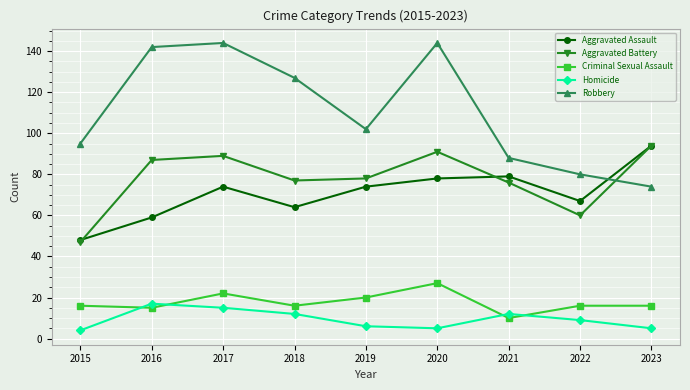

True or false: Criminal Sexual Assault and Aggravated Battery cross at least once.

False